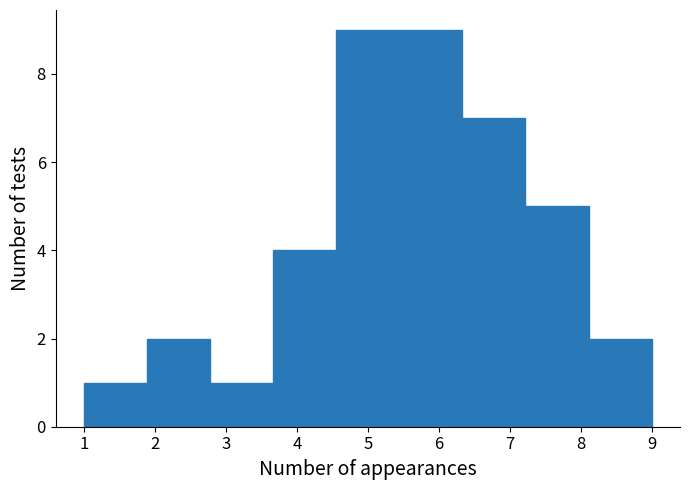

Reading left to right, transcribe this chart: for each bar, give the range it covers on the x-axis and its height. Neither the bar edges nor the heights are printed on the chart, so give them approximately, as read against the axes.

1.0 to 1.9: 1
1.9 to 2.8: 2
2.8 to 3.7: 1
3.7 to 4.6: 4
4.6 to 5.4: 9
5.4 to 6.3: 9
6.3 to 7.2: 7
7.2 to 8.1: 5
8.1 to 9.0: 2